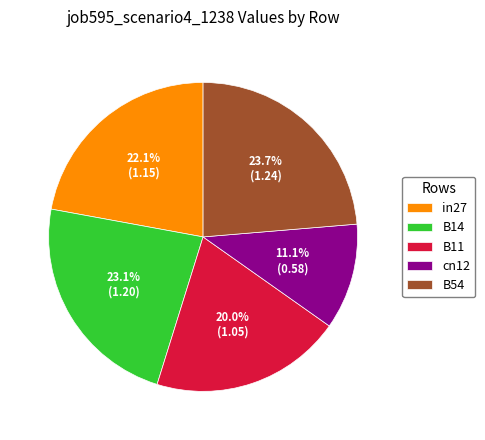

Does B14 represent more than half of the total?

No